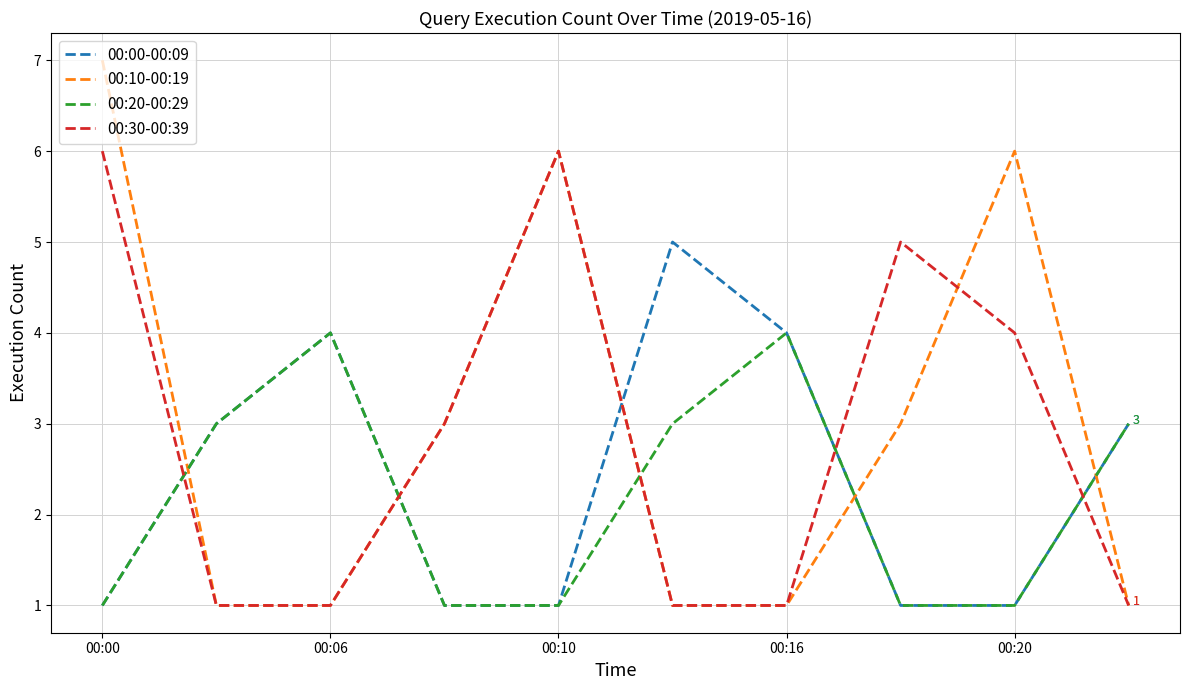

How many intersections are there between 00:20-00:29 and 00:10-00:19?

5